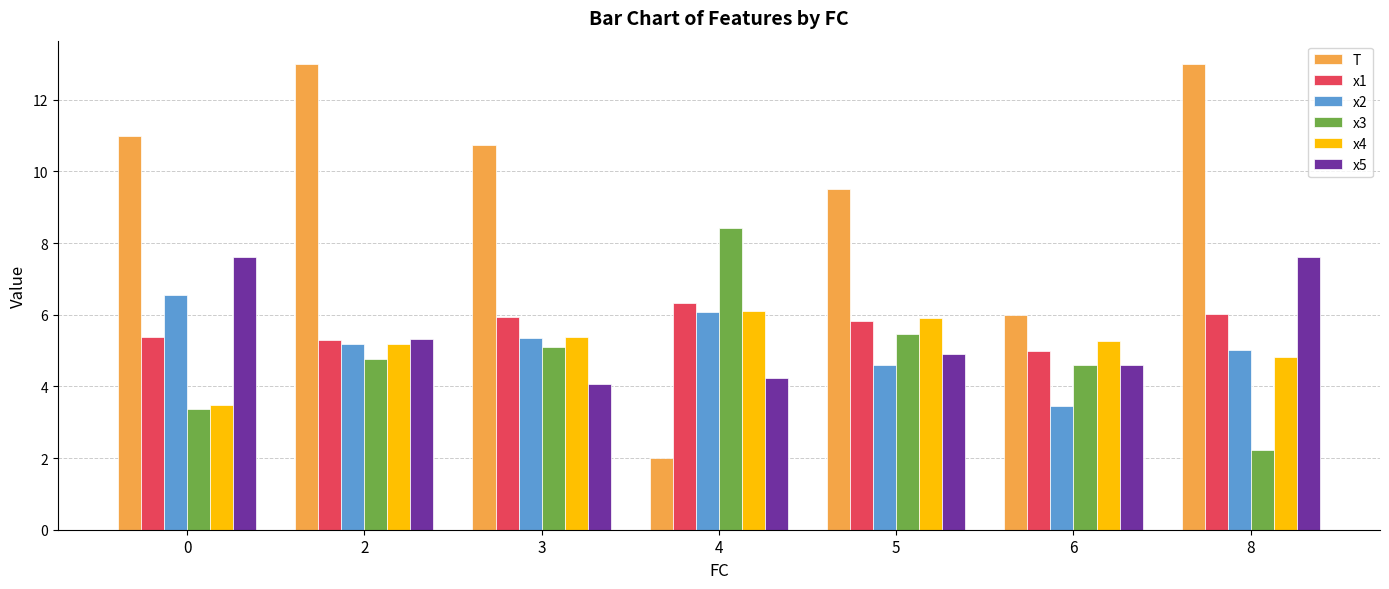

How many data points in T are above 10?

4